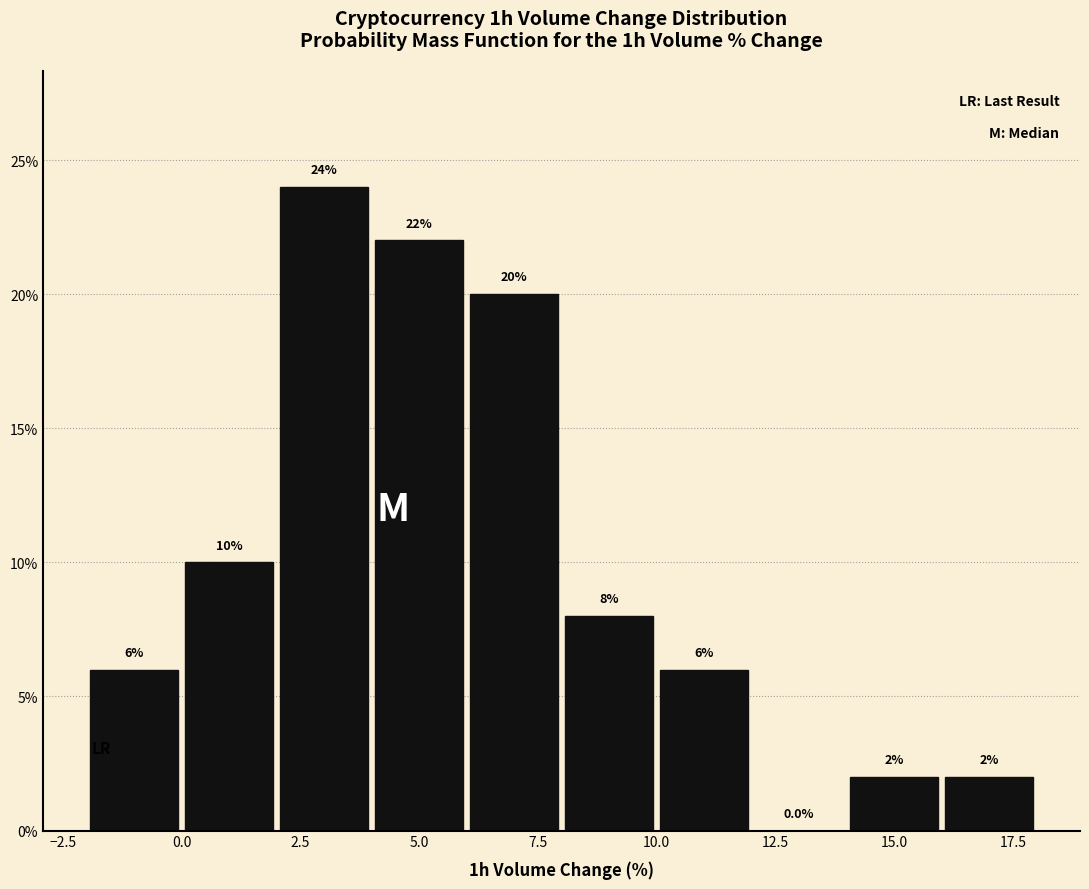

Over which range of the x-axis is the bar tallest?

2 to 4